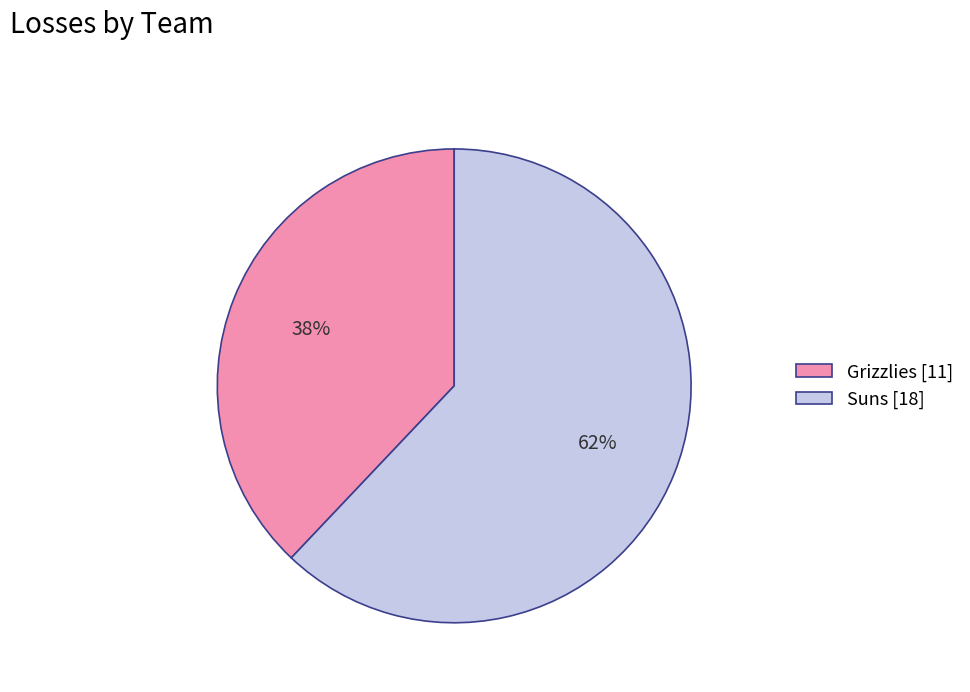

To the nearest percent, what is the difference between the largest and smallest slice percentages?

24%